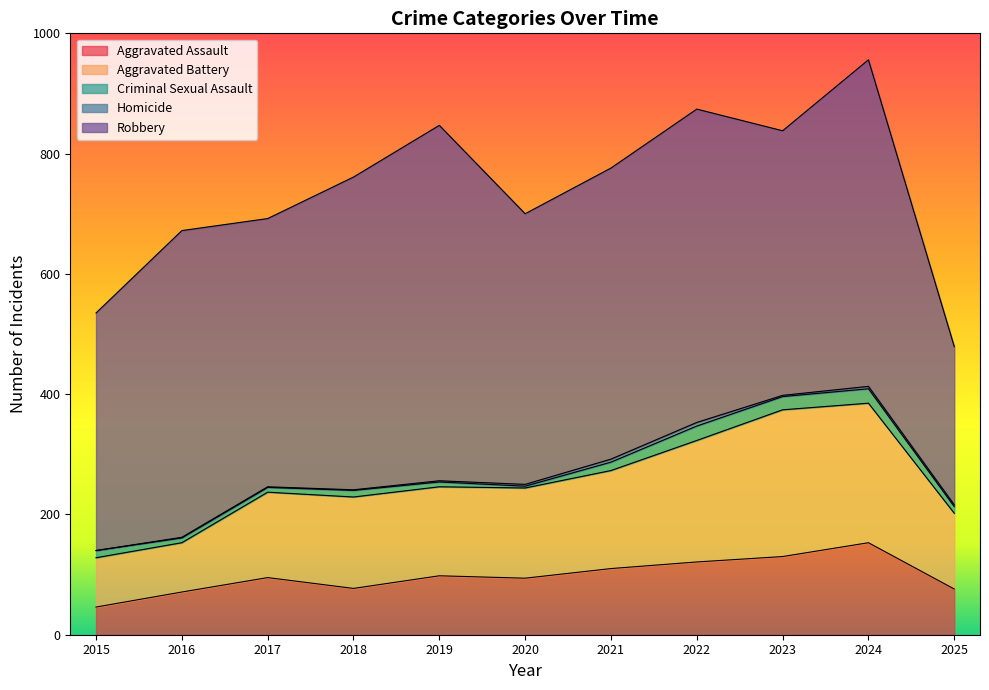

What is the greatest value displayed?

591